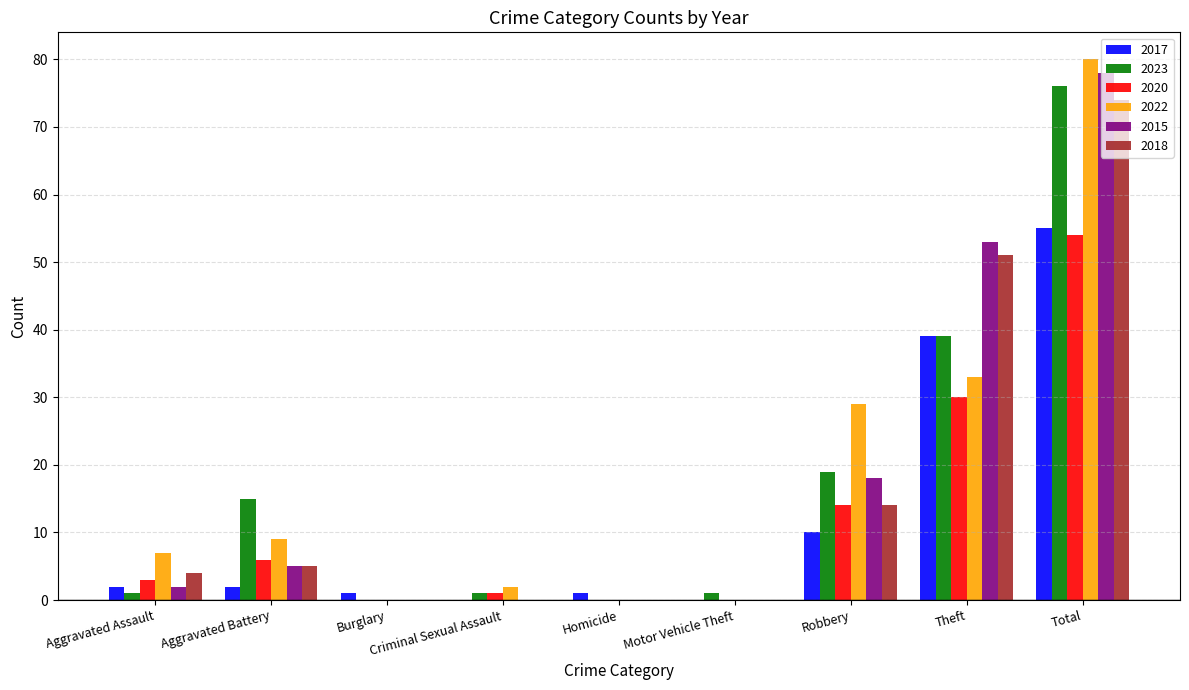

Reading left to right, what are all the values shown in this chart?

2017: 2	2	1	0	1	0	10	39	55
2023: 1	15	0	1	0	1	19	39	76
2020: 3	6	0	1	0	0	14	30	54
2022: 7	9	0	2	0	0	29	33	80
2015: 2	5	0	0	0	0	18	53	78
2018: 4	5	0	0	0	0	14	51	74